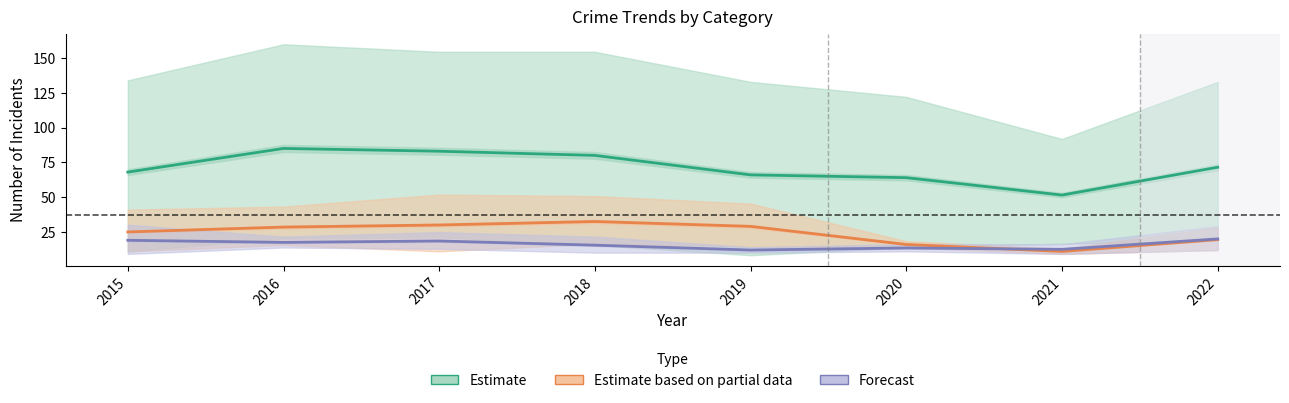

At how many categories does at least one series exceed 100?

7